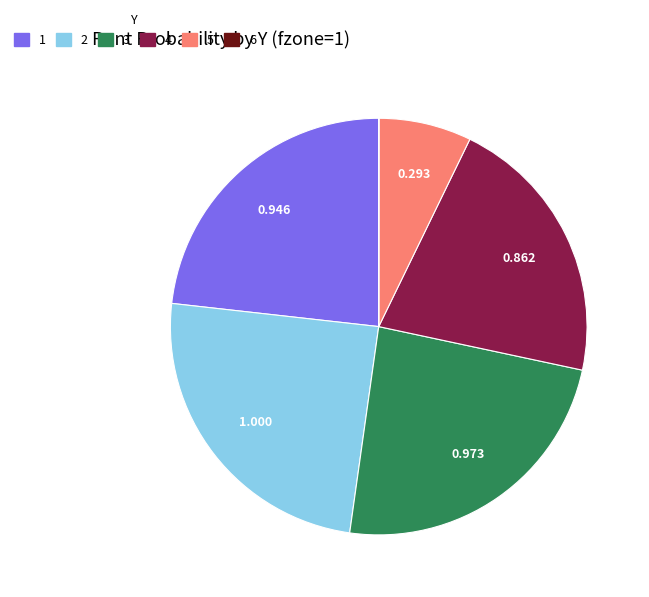

Is there a majority slice in this chart?

No